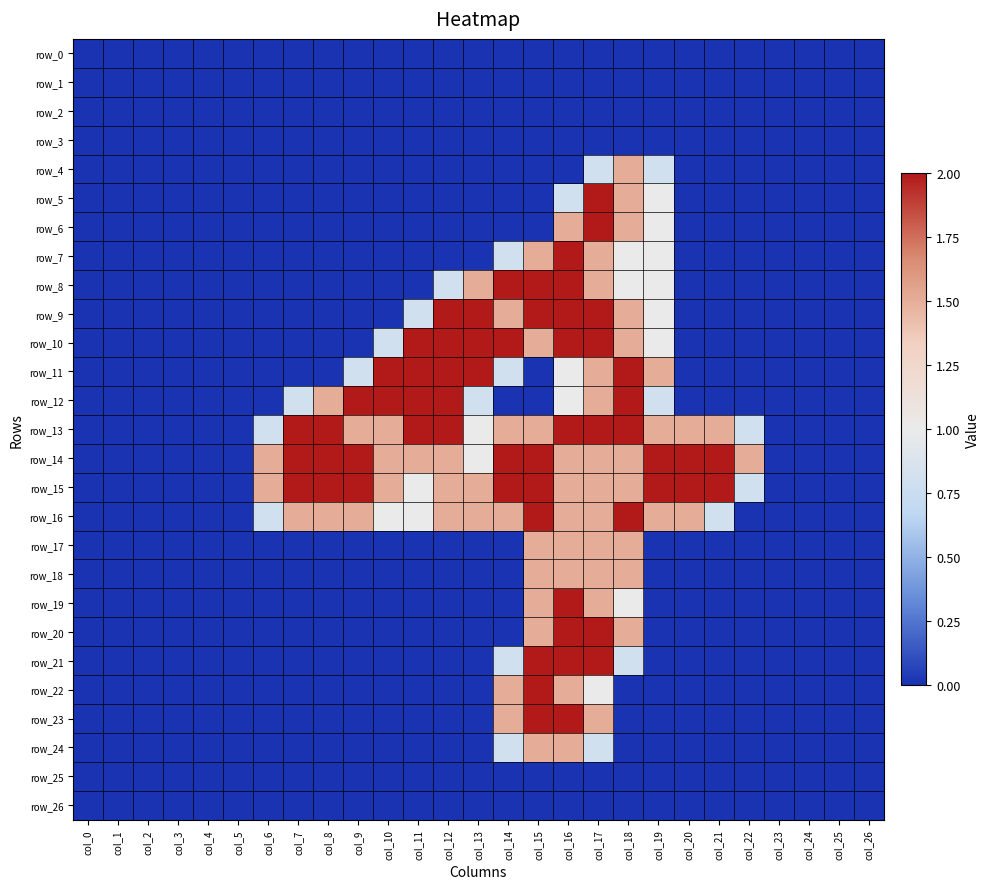

Reading left to right, what are all the values shown in this chart?

row_0: col_0=0.0	col_1=0.0	col_2=0.0	col_3=0.0	col_4=0.0	col_5=0.0	col_6=0.0	col_7=0.0	col_8=0.0	col_9=0.0	col_10=0.0	col_11=0.0	col_12=0.0	col_13=0.0	col_14=0.0	col_15=0.0	col_16=0.0	col_17=0.0	col_18=0.0	col_19=0.0	col_20=0.0	col_21=0.0	col_22=0.0	col_23=0.0	col_24=0.0	col_25=0.0	col_26=0.0
row_1: col_0=0.0	col_1=0.0	col_2=0.0	col_3=0.0	col_4=0.0	col_5=0.0	col_6=0.0	col_7=0.0	col_8=0.0	col_9=0.0	col_10=0.0	col_11=0.0	col_12=0.0	col_13=0.0	col_14=0.0	col_15=0.0	col_16=0.0	col_17=0.0	col_18=0.0	col_19=0.0	col_20=0.0	col_21=0.0	col_22=0.0	col_23=0.0	col_24=0.0	col_25=0.0	col_26=0.0
row_2: col_0=0.0	col_1=0.0	col_2=0.0	col_3=0.0	col_4=0.0	col_5=0.0	col_6=0.0	col_7=0.0	col_8=0.0	col_9=0.0	col_10=0.0	col_11=0.0	col_12=0.0	col_13=0.0	col_14=0.0	col_15=0.0	col_16=0.0	col_17=0.0	col_18=0.0	col_19=0.0	col_20=0.0	col_21=0.0	col_22=0.0	col_23=0.0	col_24=0.0	col_25=0.0	col_26=0.0
row_3: col_0=0.0	col_1=0.0	col_2=0.0	col_3=0.0	col_4=0.0	col_5=0.0	col_6=0.0	col_7=0.0	col_8=0.0	col_9=0.0	col_10=0.0	col_11=0.0	col_12=0.0	col_13=0.0	col_14=0.0	col_15=0.0	col_16=0.0	col_17=0.0	col_18=0.0	col_19=0.0	col_20=0.0	col_21=0.0	col_22=0.0	col_23=0.0	col_24=0.0	col_25=0.0	col_26=0.0
row_4: col_0=0.0	col_1=0.0	col_2=0.0	col_3=0.0	col_4=0.0	col_5=0.0	col_6=0.0	col_7=0.0	col_8=0.0	col_9=0.0	col_10=0.0	col_11=0.0	col_12=0.0	col_13=0.0	col_14=0.0	col_15=0.0	col_16=0.0	col_17=0.8	col_18=1.5	col_19=0.8	col_20=0.0	col_21=0.0	col_22=0.0	col_23=0.0	col_24=0.0	col_25=0.0	col_26=0.0
row_5: col_0=0.0	col_1=0.0	col_2=0.0	col_3=0.0	col_4=0.0	col_5=0.0	col_6=0.0	col_7=0.0	col_8=0.0	col_9=0.0	col_10=0.0	col_11=0.0	col_12=0.0	col_13=0.0	col_14=0.0	col_15=0.0	col_16=0.8	col_17=2.0	col_18=1.5	col_19=1.0	col_20=0.0	col_21=0.0	col_22=0.0	col_23=0.0	col_24=0.0	col_25=0.0	col_26=0.0
row_6: col_0=0.0	col_1=0.0	col_2=0.0	col_3=0.0	col_4=0.0	col_5=0.0	col_6=0.0	col_7=0.0	col_8=0.0	col_9=0.0	col_10=0.0	col_11=0.0	col_12=0.0	col_13=0.0	col_14=0.0	col_15=0.0	col_16=1.5	col_17=2.0	col_18=1.5	col_19=1.0	col_20=0.0	col_21=0.0	col_22=0.0	col_23=0.0	col_24=0.0	col_25=0.0	col_26=0.0
row_7: col_0=0.0	col_1=0.0	col_2=0.0	col_3=0.0	col_4=0.0	col_5=0.0	col_6=0.0	col_7=0.0	col_8=0.0	col_9=0.0	col_10=0.0	col_11=0.0	col_12=0.0	col_13=0.0	col_14=0.8	col_15=1.5	col_16=2.0	col_17=1.5	col_18=1.0	col_19=1.0	col_20=0.0	col_21=0.0	col_22=0.0	col_23=0.0	col_24=0.0	col_25=0.0	col_26=0.0
row_8: col_0=0.0	col_1=0.0	col_2=0.0	col_3=0.0	col_4=0.0	col_5=0.0	col_6=0.0	col_7=0.0	col_8=0.0	col_9=0.0	col_10=0.0	col_11=0.0	col_12=0.8	col_13=1.5	col_14=2.0	col_15=2.0	col_16=2.0	col_17=1.5	col_18=1.0	col_19=1.0	col_20=0.0	col_21=0.0	col_22=0.0	col_23=0.0	col_24=0.0	col_25=0.0	col_26=0.0
row_9: col_0=0.0	col_1=0.0	col_2=0.0	col_3=0.0	col_4=0.0	col_5=0.0	col_6=0.0	col_7=0.0	col_8=0.0	col_9=0.0	col_10=0.0	col_11=0.8	col_12=2.0	col_13=2.0	col_14=1.5	col_15=2.0	col_16=2.0	col_17=2.0	col_18=1.5	col_19=1.0	col_20=0.0	col_21=0.0	col_22=0.0	col_23=0.0	col_24=0.0	col_25=0.0	col_26=0.0
row_10: col_0=0.0	col_1=0.0	col_2=0.0	col_3=0.0	col_4=0.0	col_5=0.0	col_6=0.0	col_7=0.0	col_8=0.0	col_9=0.0	col_10=0.8	col_11=2.0	col_12=2.0	col_13=2.0	col_14=2.0	col_15=1.5	col_16=2.0	col_17=2.0	col_18=1.5	col_19=1.0	col_20=0.0	col_21=0.0	col_22=0.0	col_23=0.0	col_24=0.0	col_25=0.0	col_26=0.0
row_11: col_0=0.0	col_1=0.0	col_2=0.0	col_3=0.0	col_4=0.0	col_5=0.0	col_6=0.0	col_7=0.0	col_8=0.0	col_9=0.8	col_10=2.0	col_11=2.0	col_12=2.0	col_13=2.0	col_14=0.8	col_15=0.0	col_16=1.0	col_17=1.5	col_18=2.0	col_19=1.5	col_20=0.0	col_21=0.0	col_22=0.0	col_23=0.0	col_24=0.0	col_25=0.0	col_26=0.0
row_12: col_0=0.0	col_1=0.0	col_2=0.0	col_3=0.0	col_4=0.0	col_5=0.0	col_6=0.0	col_7=0.8	col_8=1.5	col_9=2.0	col_10=2.0	col_11=2.0	col_12=2.0	col_13=0.8	col_14=0.0	col_15=0.0	col_16=1.0	col_17=1.5	col_18=2.0	col_19=0.8	col_20=0.0	col_21=0.0	col_22=0.0	col_23=0.0	col_24=0.0	col_25=0.0	col_26=0.0
row_13: col_0=0.0	col_1=0.0	col_2=0.0	col_3=0.0	col_4=0.0	col_5=0.0	col_6=0.8	col_7=2.0	col_8=2.0	col_9=1.5	col_10=1.5	col_11=2.0	col_12=2.0	col_13=1.0	col_14=1.5	col_15=1.5	col_16=2.0	col_17=2.0	col_18=2.0	col_19=1.5	col_20=1.5	col_21=1.5	col_22=0.8	col_23=0.0	col_24=0.0	col_25=0.0	col_26=0.0
row_14: col_0=0.0	col_1=0.0	col_2=0.0	col_3=0.0	col_4=0.0	col_5=0.0	col_6=1.5	col_7=2.0	col_8=2.0	col_9=2.0	col_10=1.5	col_11=1.5	col_12=1.5	col_13=1.0	col_14=2.0	col_15=2.0	col_16=1.5	col_17=1.5	col_18=1.5	col_19=2.0	col_20=2.0	col_21=2.0	col_22=1.5	col_23=0.0	col_24=0.0	col_25=0.0	col_26=0.0
row_15: col_0=0.0	col_1=0.0	col_2=0.0	col_3=0.0	col_4=0.0	col_5=0.0	col_6=1.5	col_7=2.0	col_8=2.0	col_9=2.0	col_10=1.5	col_11=1.0	col_12=1.5	col_13=1.5	col_14=2.0	col_15=2.0	col_16=1.5	col_17=1.5	col_18=1.5	col_19=2.0	col_20=2.0	col_21=2.0	col_22=0.8	col_23=0.0	col_24=0.0	col_25=0.0	col_26=0.0
row_16: col_0=0.0	col_1=0.0	col_2=0.0	col_3=0.0	col_4=0.0	col_5=0.0	col_6=0.8	col_7=1.5	col_8=1.5	col_9=1.5	col_10=1.0	col_11=1.0	col_12=1.5	col_13=1.5	col_14=1.5	col_15=2.0	col_16=1.5	col_17=1.5	col_18=2.0	col_19=1.5	col_20=1.5	col_21=0.8	col_22=0.0	col_23=0.0	col_24=0.0	col_25=0.0	col_26=0.0
row_17: col_0=0.0	col_1=0.0	col_2=0.0	col_3=0.0	col_4=0.0	col_5=0.0	col_6=0.0	col_7=0.0	col_8=0.0	col_9=0.0	col_10=0.0	col_11=0.0	col_12=0.0	col_13=0.0	col_14=0.0	col_15=1.5	col_16=1.5	col_17=1.5	col_18=1.5	col_19=0.0	col_20=0.0	col_21=0.0	col_22=0.0	col_23=0.0	col_24=0.0	col_25=0.0	col_26=0.0
row_18: col_0=0.0	col_1=0.0	col_2=0.0	col_3=0.0	col_4=0.0	col_5=0.0	col_6=0.0	col_7=0.0	col_8=0.0	col_9=0.0	col_10=0.0	col_11=0.0	col_12=0.0	col_13=0.0	col_14=0.0	col_15=1.5	col_16=1.5	col_17=1.5	col_18=1.5	col_19=0.0	col_20=0.0	col_21=0.0	col_22=0.0	col_23=0.0	col_24=0.0	col_25=0.0	col_26=0.0
row_19: col_0=0.0	col_1=0.0	col_2=0.0	col_3=0.0	col_4=0.0	col_5=0.0	col_6=0.0	col_7=0.0	col_8=0.0	col_9=0.0	col_10=0.0	col_11=0.0	col_12=0.0	col_13=0.0	col_14=0.0	col_15=1.5	col_16=2.0	col_17=1.5	col_18=1.0	col_19=0.0	col_20=0.0	col_21=0.0	col_22=0.0	col_23=0.0	col_24=0.0	col_25=0.0	col_26=0.0
row_20: col_0=0.0	col_1=0.0	col_2=0.0	col_3=0.0	col_4=0.0	col_5=0.0	col_6=0.0	col_7=0.0	col_8=0.0	col_9=0.0	col_10=0.0	col_11=0.0	col_12=0.0	col_13=0.0	col_14=0.0	col_15=1.5	col_16=2.0	col_17=2.0	col_18=1.5	col_19=0.0	col_20=0.0	col_21=0.0	col_22=0.0	col_23=0.0	col_24=0.0	col_25=0.0	col_26=0.0
row_21: col_0=0.0	col_1=0.0	col_2=0.0	col_3=0.0	col_4=0.0	col_5=0.0	col_6=0.0	col_7=0.0	col_8=0.0	col_9=0.0	col_10=0.0	col_11=0.0	col_12=0.0	col_13=0.0	col_14=0.8	col_15=2.0	col_16=2.0	col_17=2.0	col_18=0.8	col_19=0.0	col_20=0.0	col_21=0.0	col_22=0.0	col_23=0.0	col_24=0.0	col_25=0.0	col_26=0.0
row_22: col_0=0.0	col_1=0.0	col_2=0.0	col_3=0.0	col_4=0.0	col_5=0.0	col_6=0.0	col_7=0.0	col_8=0.0	col_9=0.0	col_10=0.0	col_11=0.0	col_12=0.0	col_13=0.0	col_14=1.5	col_15=2.0	col_16=1.5	col_17=1.0	col_18=0.0	col_19=0.0	col_20=0.0	col_21=0.0	col_22=0.0	col_23=0.0	col_24=0.0	col_25=0.0	col_26=0.0
row_23: col_0=0.0	col_1=0.0	col_2=0.0	col_3=0.0	col_4=0.0	col_5=0.0	col_6=0.0	col_7=0.0	col_8=0.0	col_9=0.0	col_10=0.0	col_11=0.0	col_12=0.0	col_13=0.0	col_14=1.5	col_15=2.0	col_16=2.0	col_17=1.5	col_18=0.0	col_19=0.0	col_20=0.0	col_21=0.0	col_22=0.0	col_23=0.0	col_24=0.0	col_25=0.0	col_26=0.0
row_24: col_0=0.0	col_1=0.0	col_2=0.0	col_3=0.0	col_4=0.0	col_5=0.0	col_6=0.0	col_7=0.0	col_8=0.0	col_9=0.0	col_10=0.0	col_11=0.0	col_12=0.0	col_13=0.0	col_14=0.8	col_15=1.5	col_16=1.5	col_17=0.8	col_18=0.0	col_19=0.0	col_20=0.0	col_21=0.0	col_22=0.0	col_23=0.0	col_24=0.0	col_25=0.0	col_26=0.0
row_25: col_0=0.0	col_1=0.0	col_2=0.0	col_3=0.0	col_4=0.0	col_5=0.0	col_6=0.0	col_7=0.0	col_8=0.0	col_9=0.0	col_10=0.0	col_11=0.0	col_12=0.0	col_13=0.0	col_14=0.0	col_15=0.0	col_16=0.0	col_17=0.0	col_18=0.0	col_19=0.0	col_20=0.0	col_21=0.0	col_22=0.0	col_23=0.0	col_24=0.0	col_25=0.0	col_26=0.0
row_26: col_0=0.0	col_1=0.0	col_2=0.0	col_3=0.0	col_4=0.0	col_5=0.0	col_6=0.0	col_7=0.0	col_8=0.0	col_9=0.0	col_10=0.0	col_11=0.0	col_12=0.0	col_13=0.0	col_14=0.0	col_15=0.0	col_16=0.0	col_17=0.0	col_18=0.0	col_19=0.0	col_20=0.0	col_21=0.0	col_22=0.0	col_23=0.0	col_24=0.0	col_25=0.0	col_26=0.0